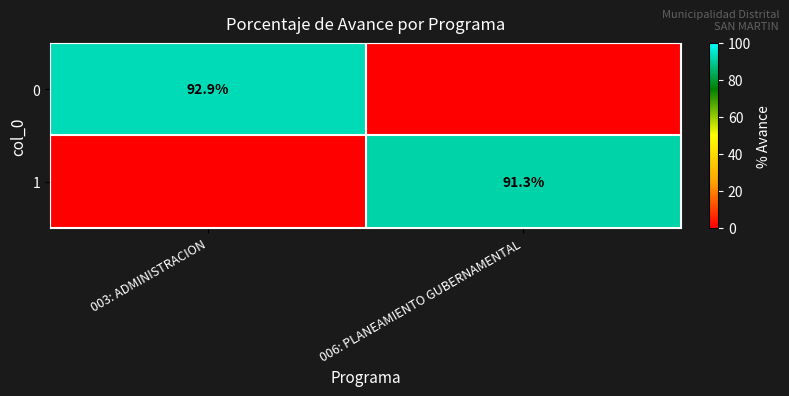

True or false: 0 has a value of 151.8 at 003: ADMINISTRACION.

False